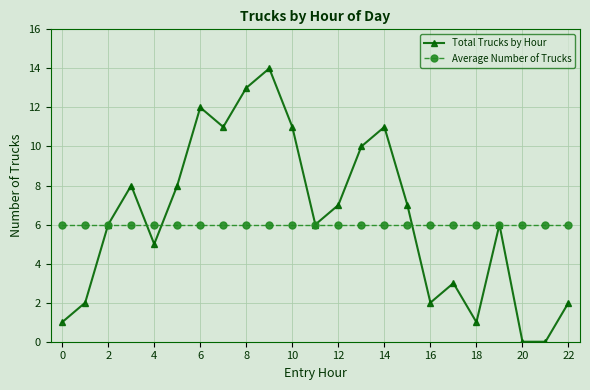

Which series has the largest range (max minus min)?

Total Trucks by Hour